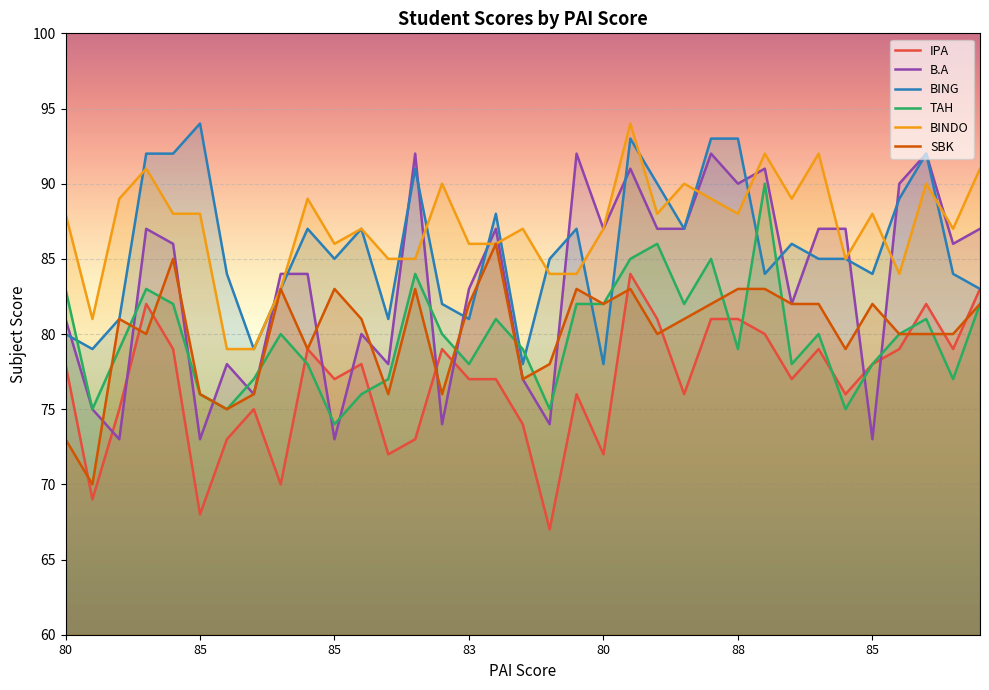

What is the label of the 17th point from the left?

16